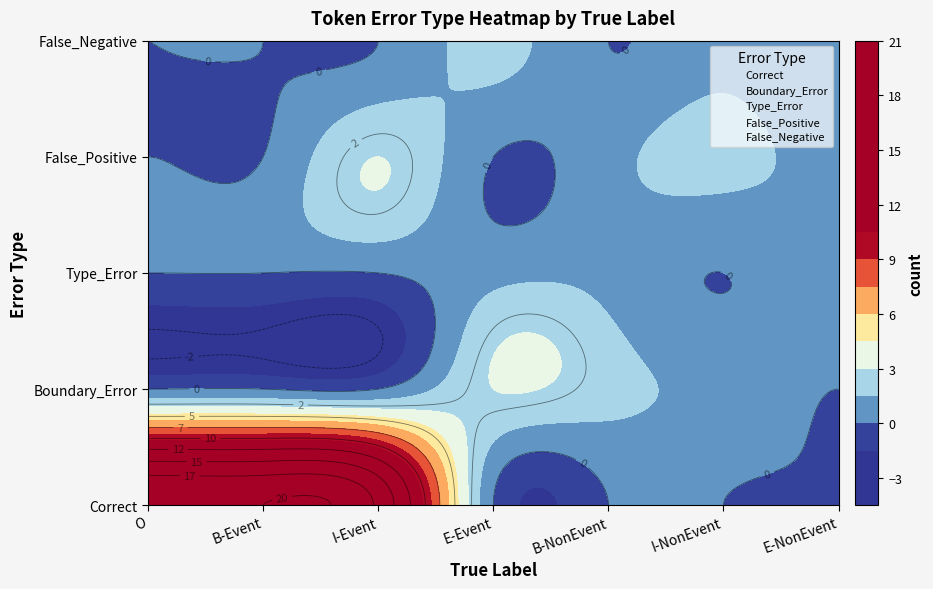

The value of Boundary_Error at I-Event is 1. True or false?

False